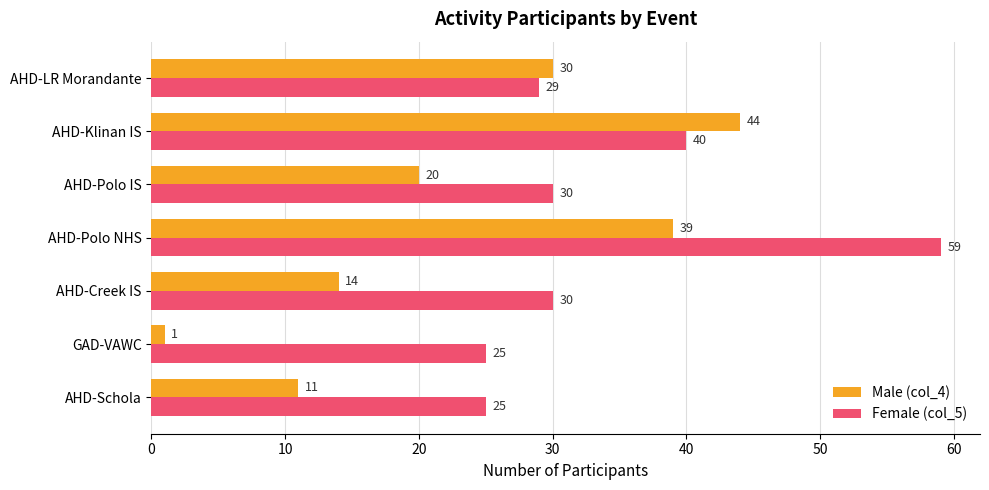

Where is Female (col_5) nearest to the value 42?

AHD-Klinan IS